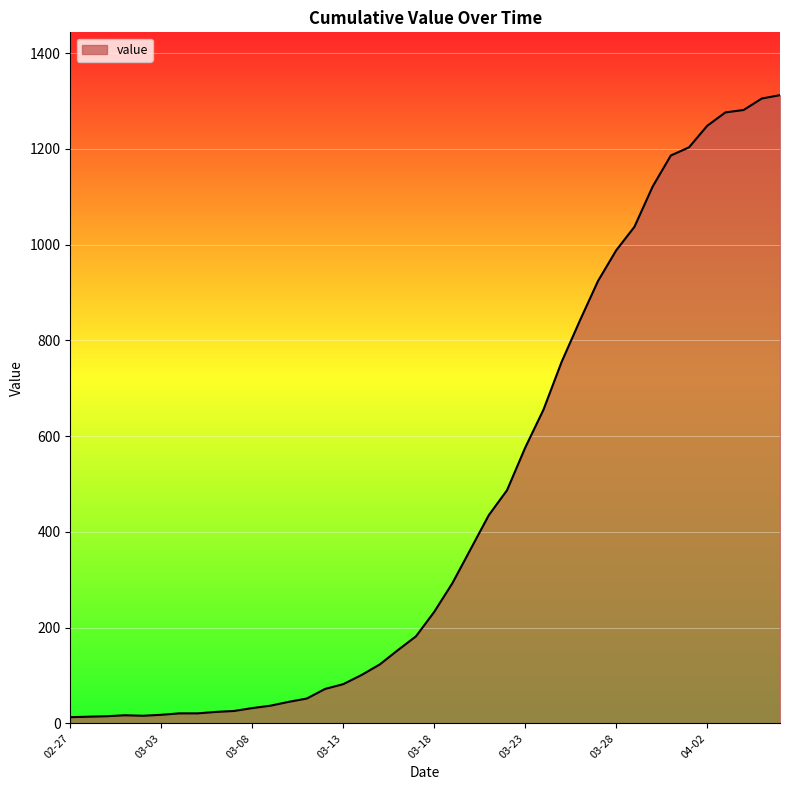

What is the greatest value displayed?

1312